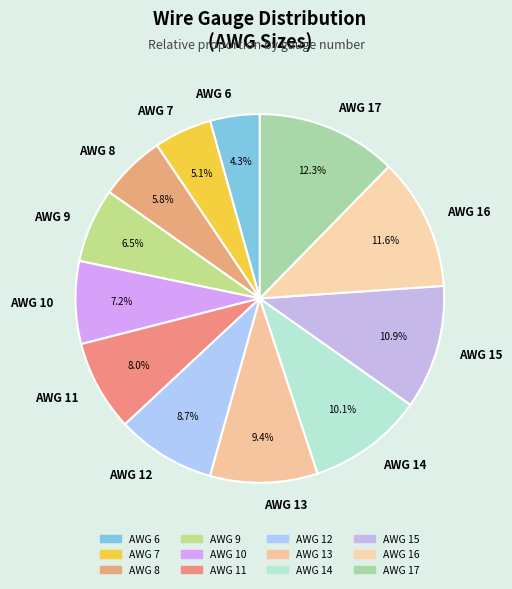

What is the ratio of the value at AWG 10 to the value at AWG 14?

0.7